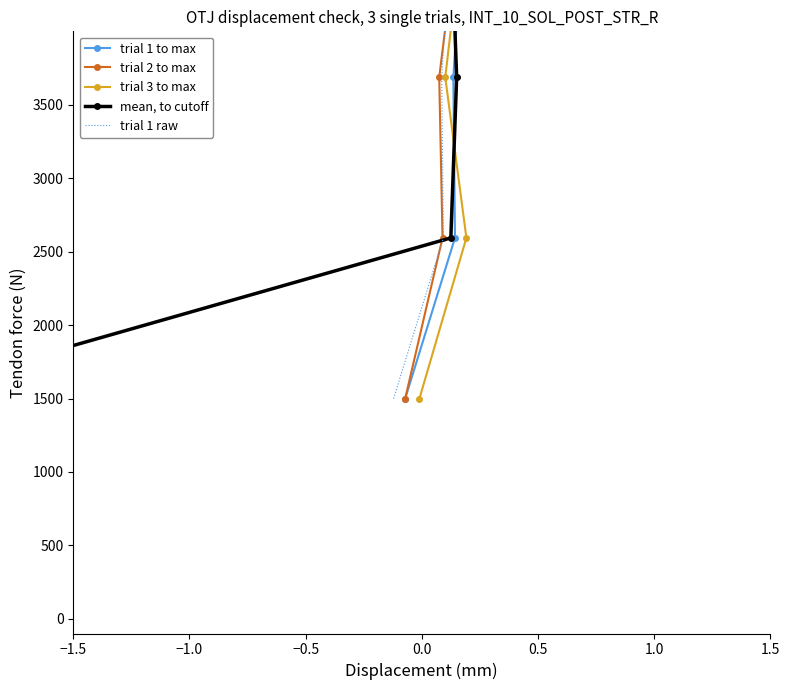

Reading left to right, extract all data points from this chart.

trial 1 to max: 1500.0	2593.8	3687.5	4781.2	5875.0	6968.8	8062.5	9156.2	10250.0	11343.8	12437.5	13531.2	14625.0	15718.8	16812.5	17906.2	19000.0
trial 2 to max: 1500.0	2593.8	3687.5	4781.2	5875.0	6968.8	8062.5	9156.2	10250.0	11343.8	12437.5	13531.2	14625.0	15718.8	16812.5	17906.2	19000.0
trial 3 to max: 1500.0	2593.8	3687.5	4781.2	5875.0	6968.8	8062.5	9156.2	10250.0	11343.8	12437.5	13531.2	14625.0	15718.8	16812.5	17906.2	19000.0
mean, to cutoff: 1500.0	2593.8	3687.5	4781.2	5875.0	6968.8	8062.5	9156.2	10250.0	11343.8	12437.5	13531.2	14625.0	15718.8	16812.5	17906.2	19000.0
trial 1 raw: 1500.0	2593.8	3687.5	4781.2	5875.0	6968.8	8062.5	9156.2	10250.0	11343.8	12437.5	13531.2	14625.0	15718.8	16812.5	17906.2	19000.0